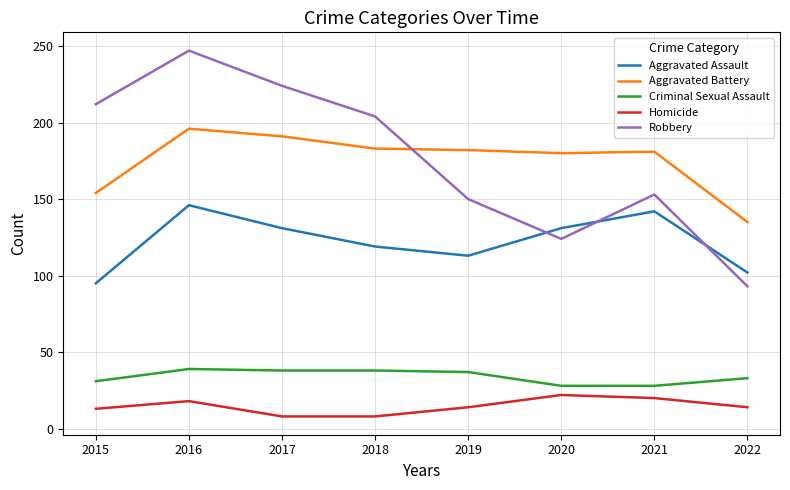

Is this an area chart (filled region under the line)?

No